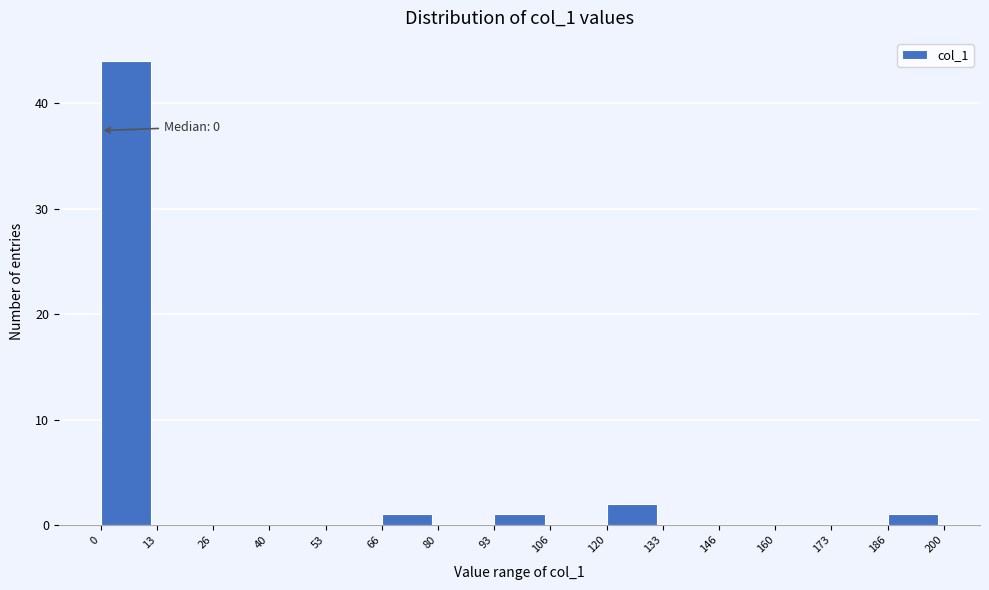

Which range on the x-axis has the tallest bar?

0 to 13